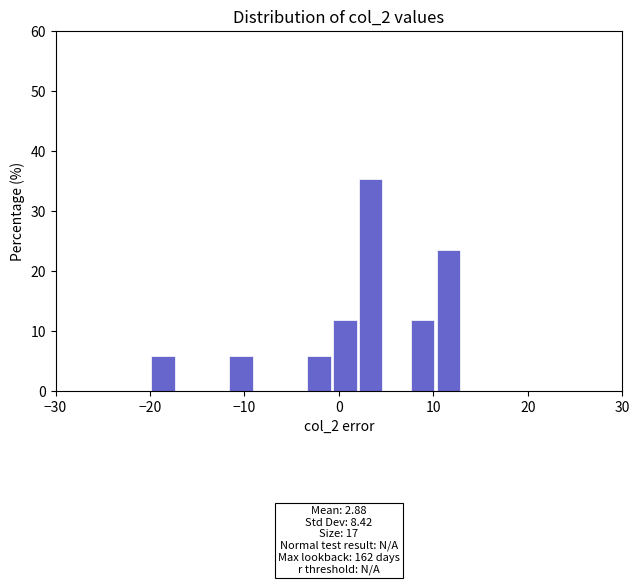

Read against the x-axis, roughly where is the centre of the tallest bar?

3